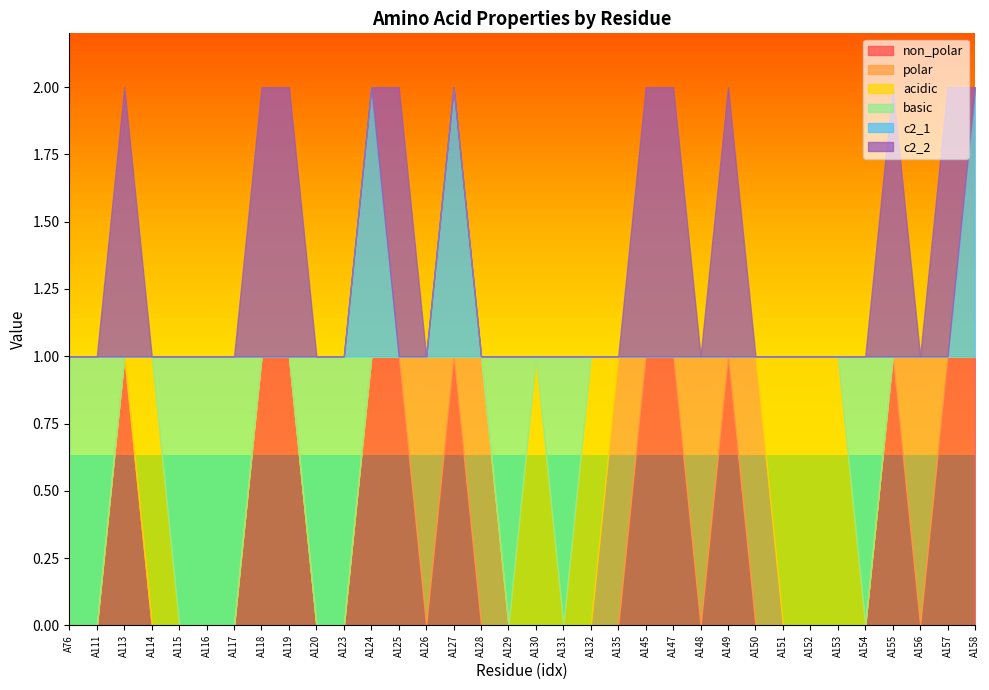

Between A118 and A154, which is larger?

A118